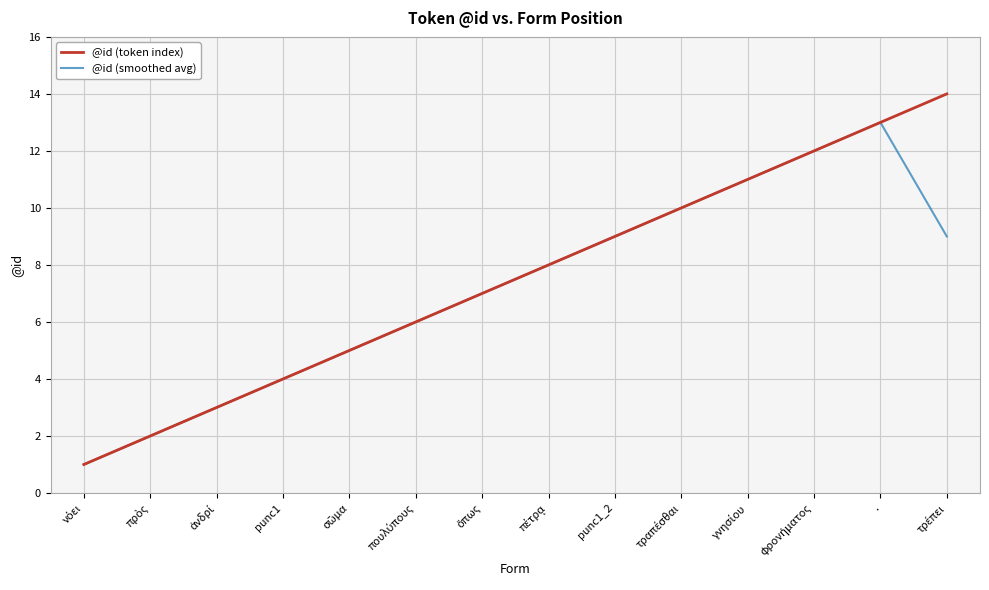

What is the smallest value displayed?

1.0